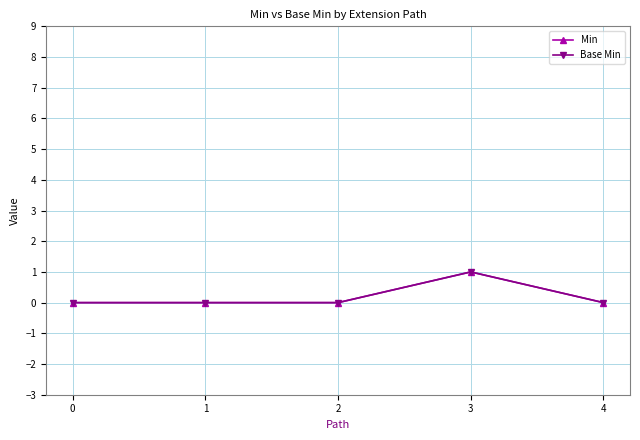

What is the difference between the Min values at 3 and 2?

1